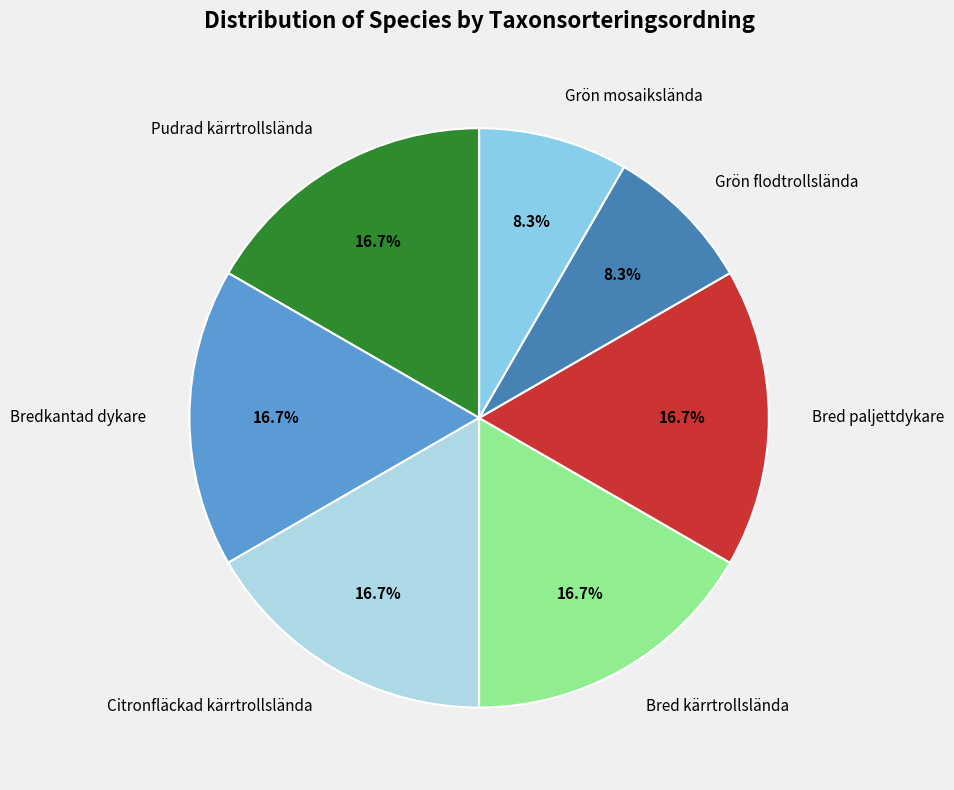

Is there a majority slice in this chart?

No